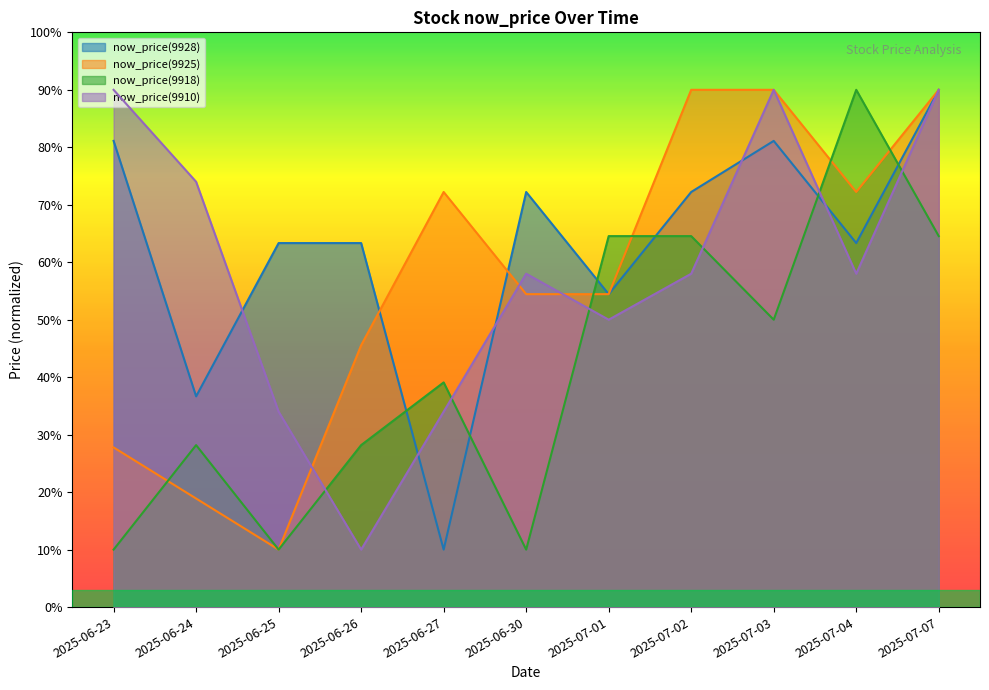

Is it true that now_price(9918) equals 15.3 at 2025-06-30?

False